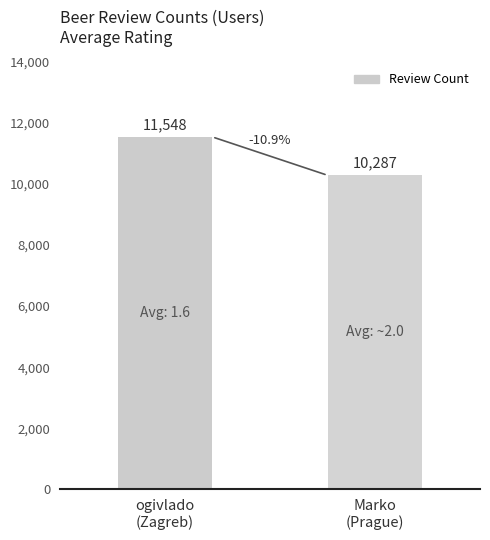

What is the sum of all values?

21835